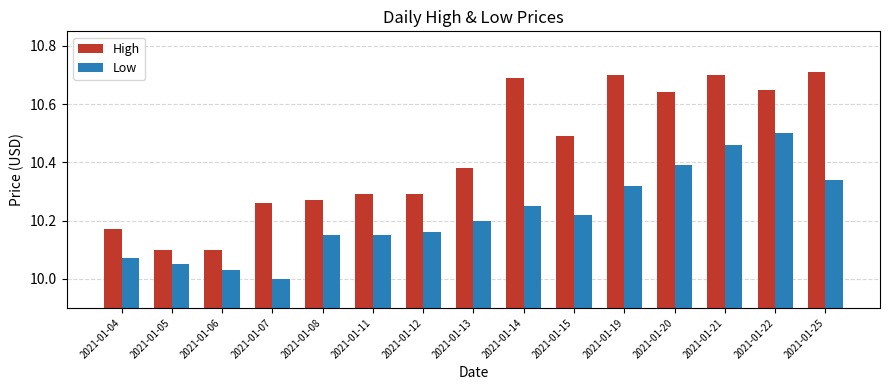

Which label corresponds to the smallest value in the chart?

2021-01-07